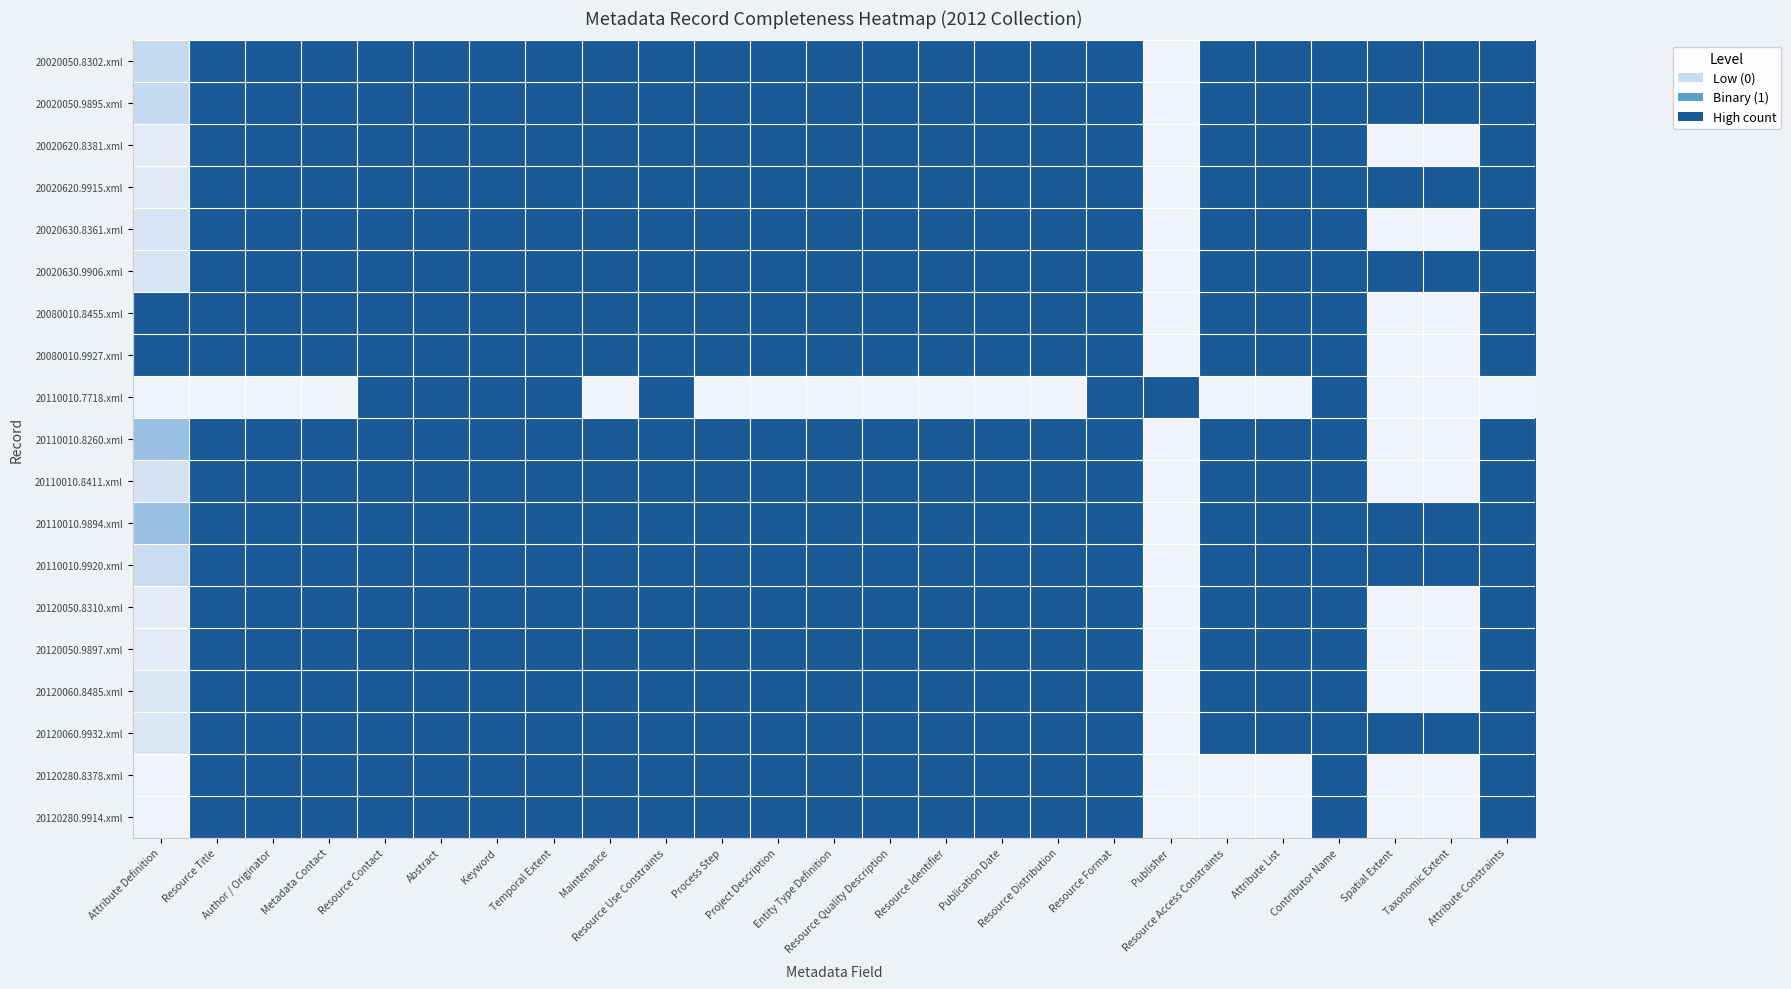

What is the spread (max minus min) of values at Process Step?

1.0